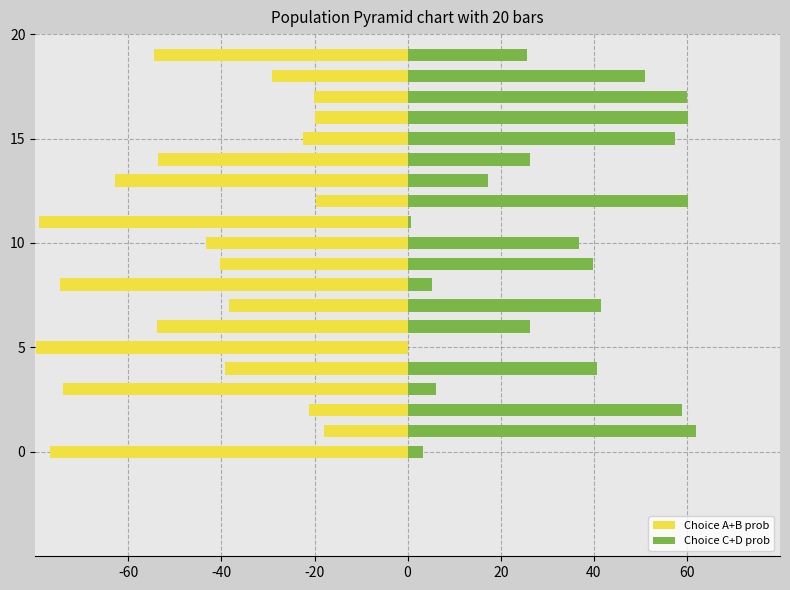

Is the value of Choice C+D prob at -20 greater than the value of Choice A+B prob at 19?

Yes